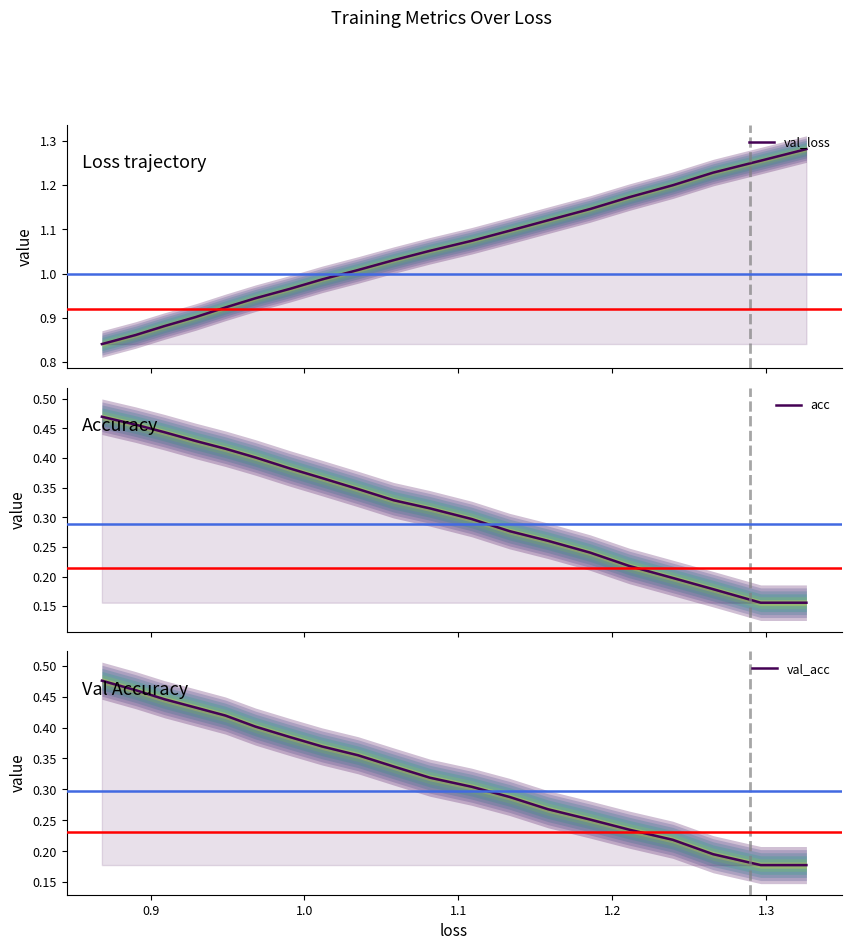

What is the minimum value for val_loss?

0.8